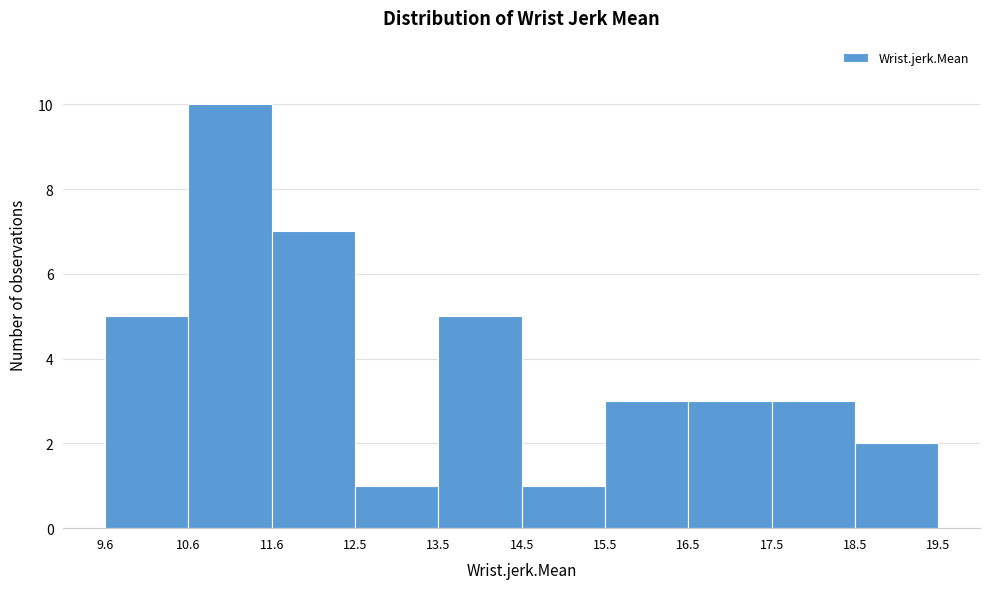

Reading left to right, transcribe this chart: for each bar, give the range it covers on the x-axis and its height. The values are not printed on the chart, so give them approximately, as read against the axis.

9.6 to 10.6: 5
10.6 to 11.6: 10
11.6 to 12.5: 7
12.5 to 13.5: 1
13.5 to 14.5: 5
14.5 to 15.5: 1
15.5 to 16.5: 3
16.5 to 17.5: 3
17.5 to 18.5: 3
18.5 to 19.5: 2